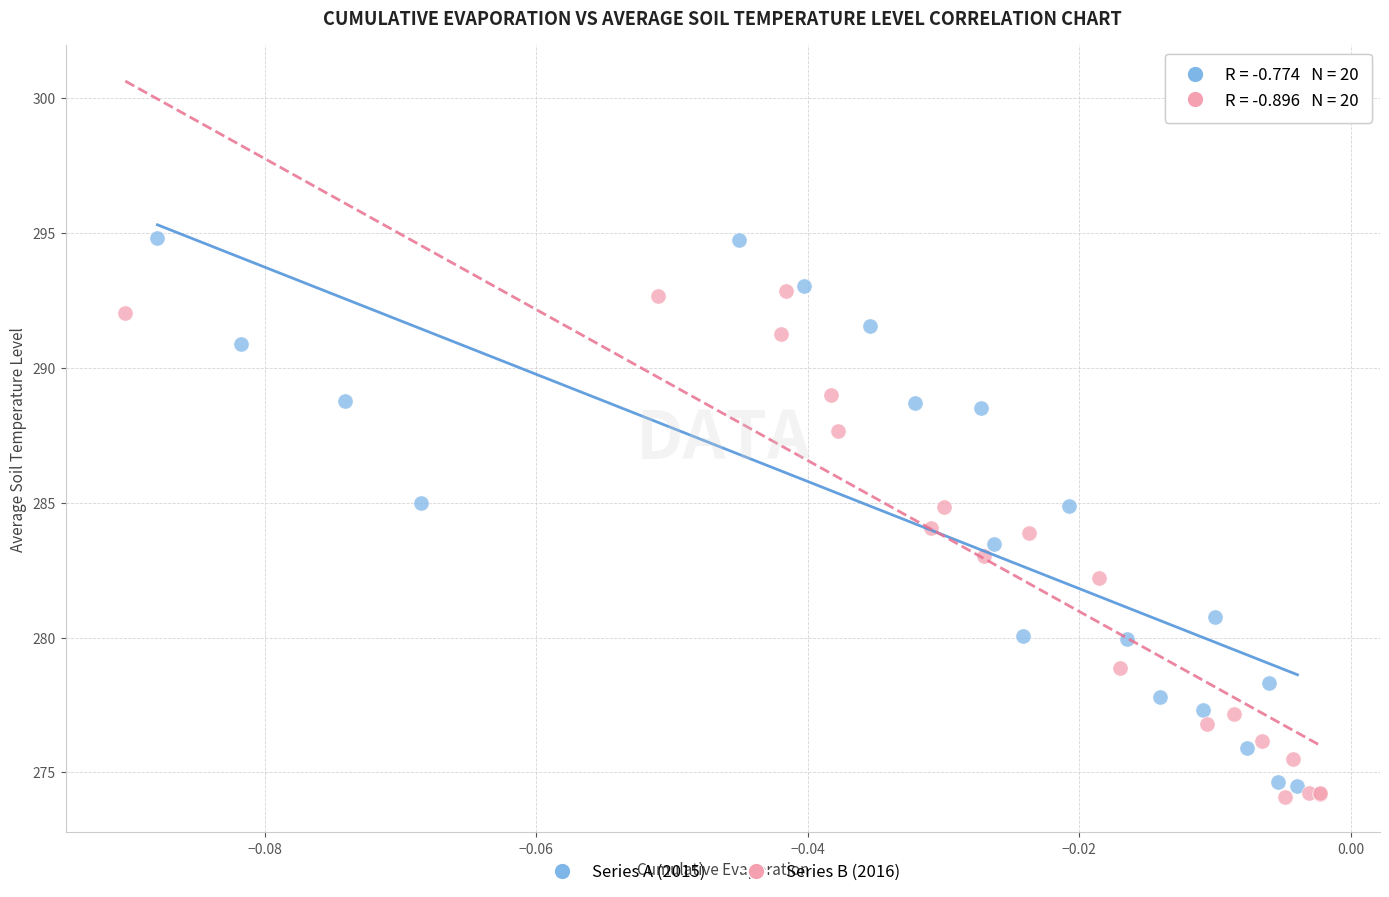

What are all the series names shown in the legend?

Series A (2015), Series B (2016)